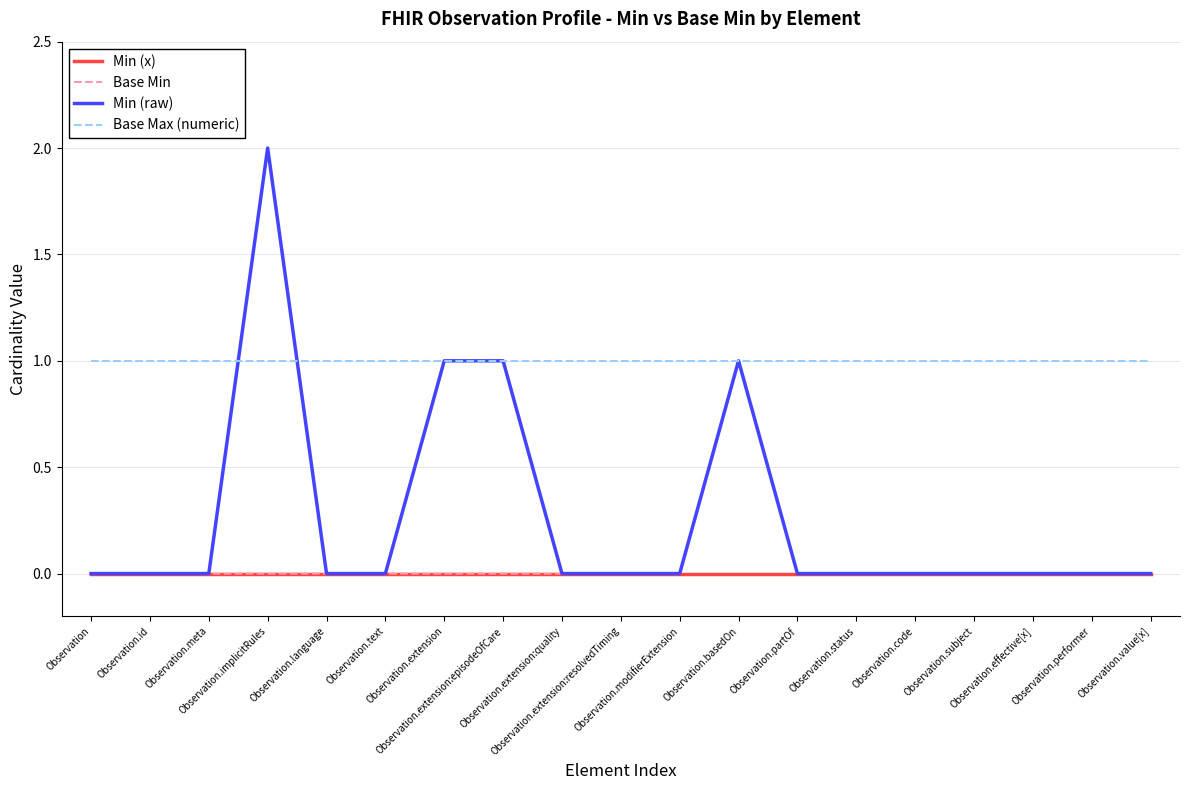

True or false: Min (x) and Base Max (numeric) intersect in this chart.

False